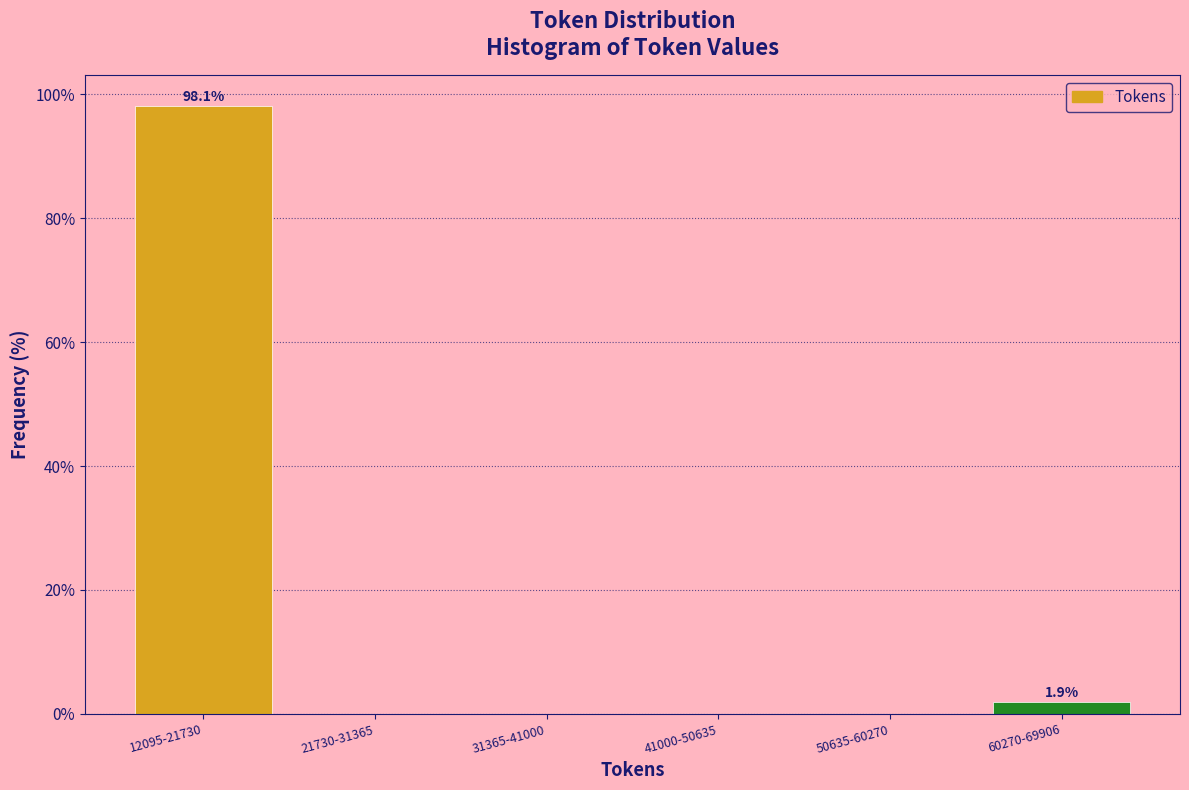

Reading left to right, what are all the values shown in this chart?

12095-21730=98.1	21730-31365=0.0	31365-41000=0.0	41000-50635=0.0	50635-60270=0.0	60270-69906=1.9